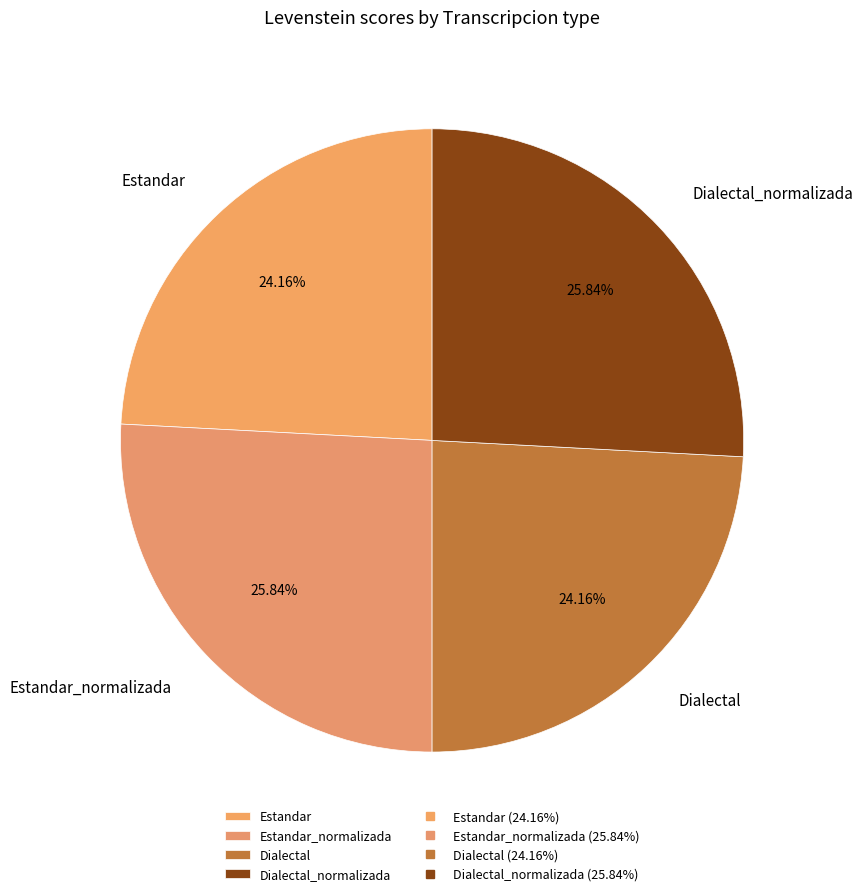

Is the sum of Estandar and Dialectal greater than half?

No